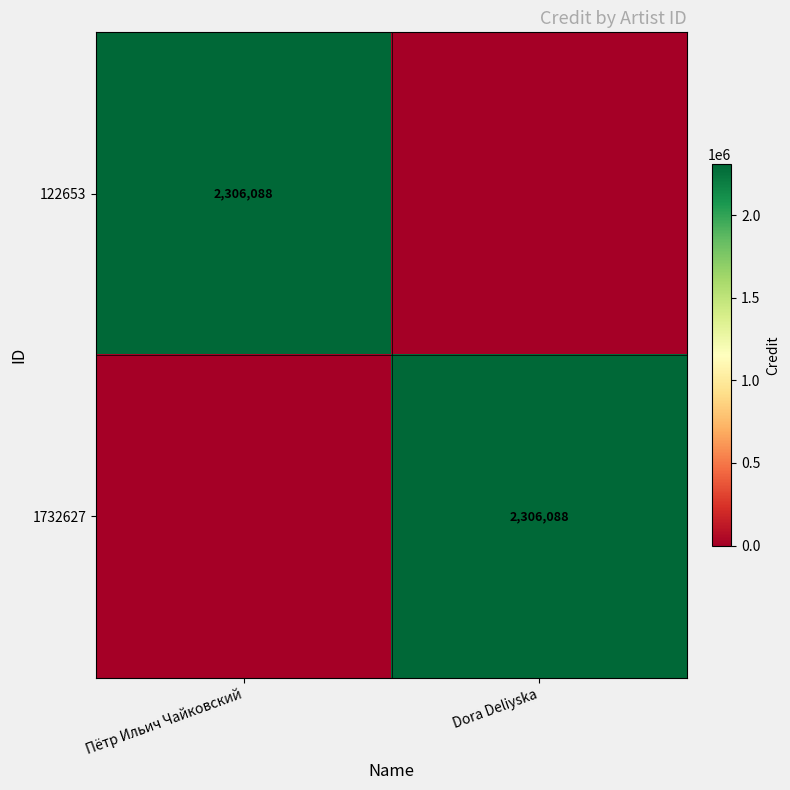

What is the total value across all series at Пётр Ильич Чайковский?

2306088